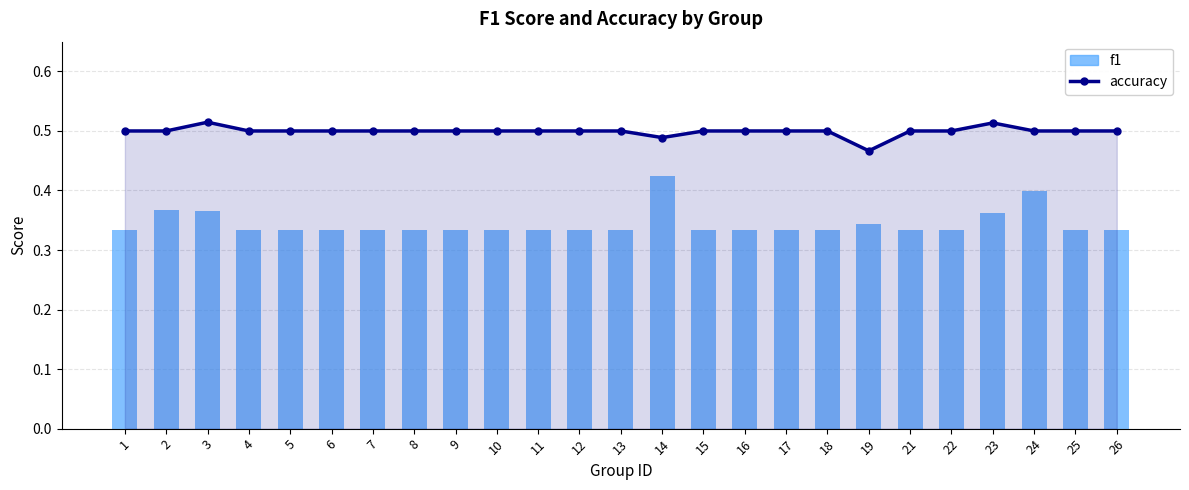

Which series has the largest total across all categories?

accuracy